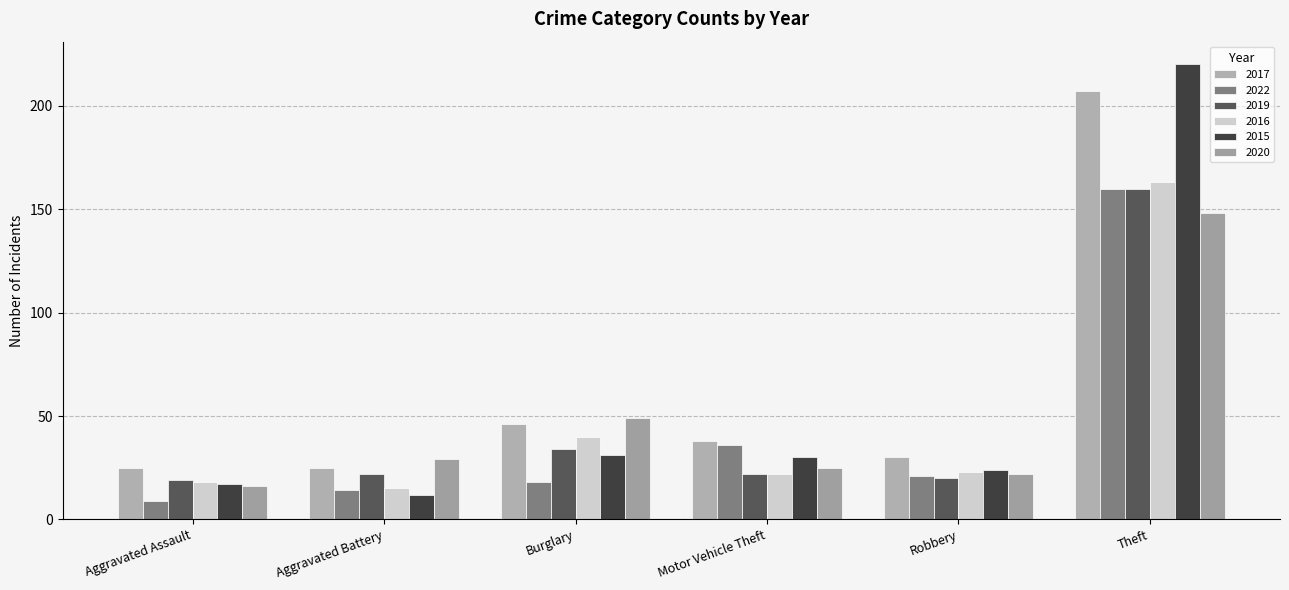

How many categories are shown in the chart?

6